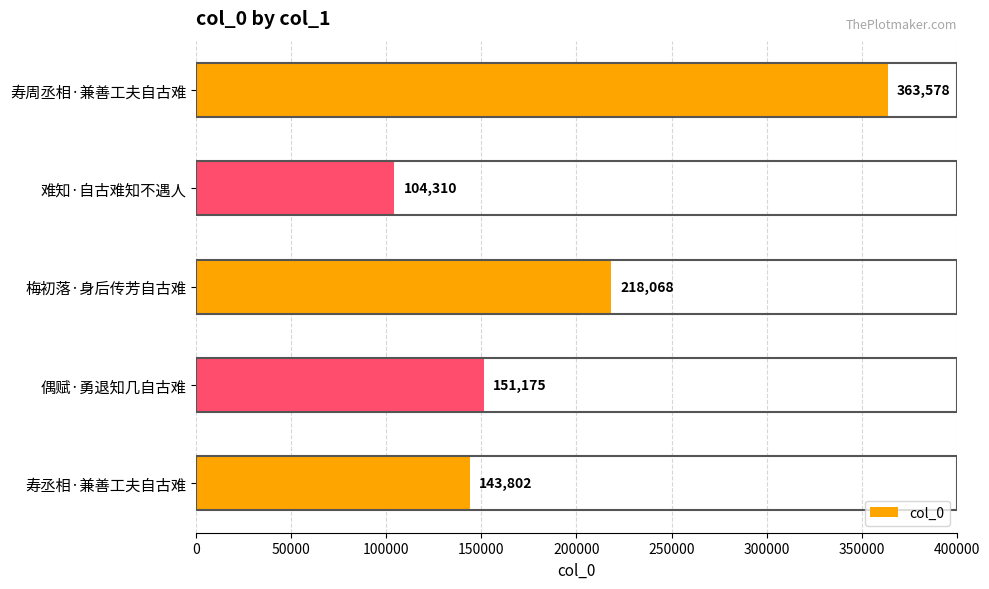

Between 寿周丞相·兼善工夫自古难 and 难知·自古难知不遇人, which is larger?

寿周丞相·兼善工夫自古难